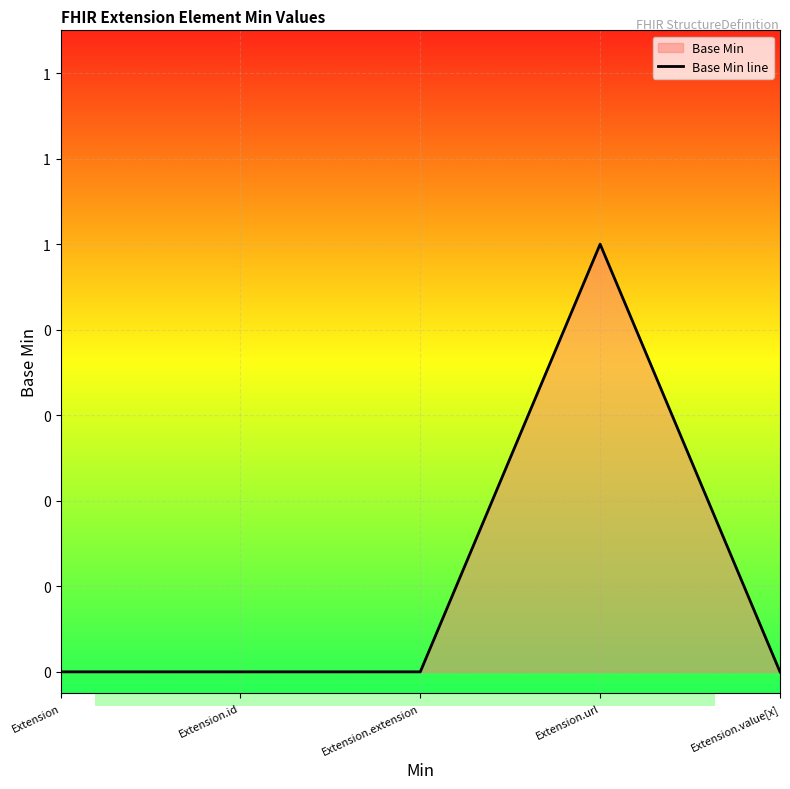

What position from the right is Extension.id?

4